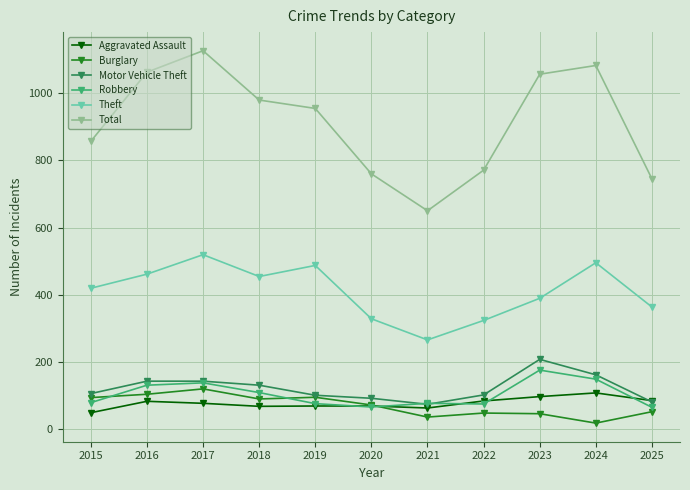

At which category is the sum across all series the highest?

2017